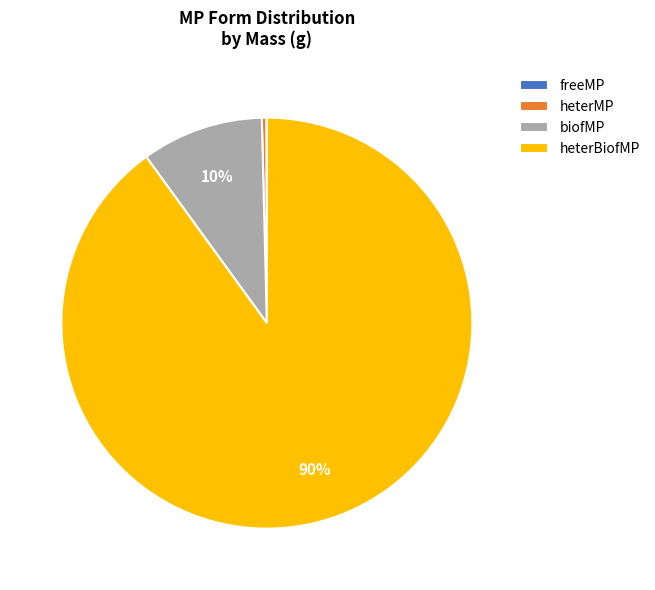

To the nearest percent, what is the combined percentage of biofMP and heterBiofMP?

100%